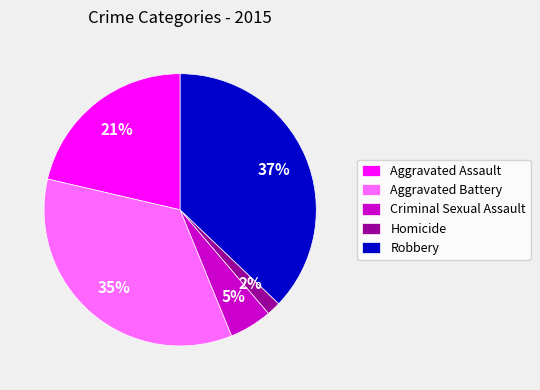

To the nearest percent, what percentage of the pie is Robbery?

37%